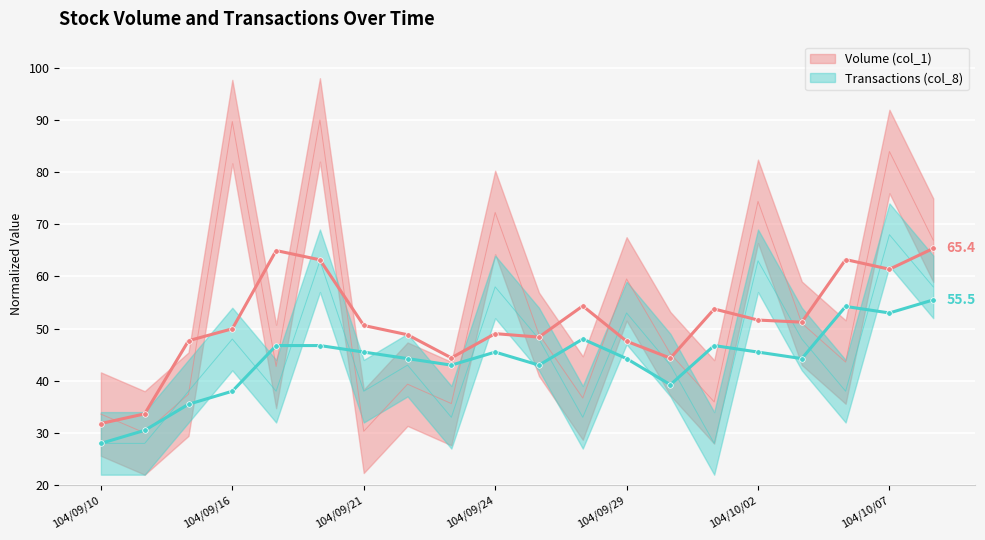

What is the value of the Transactions (col_8) point at the 5th from the left?

38.0